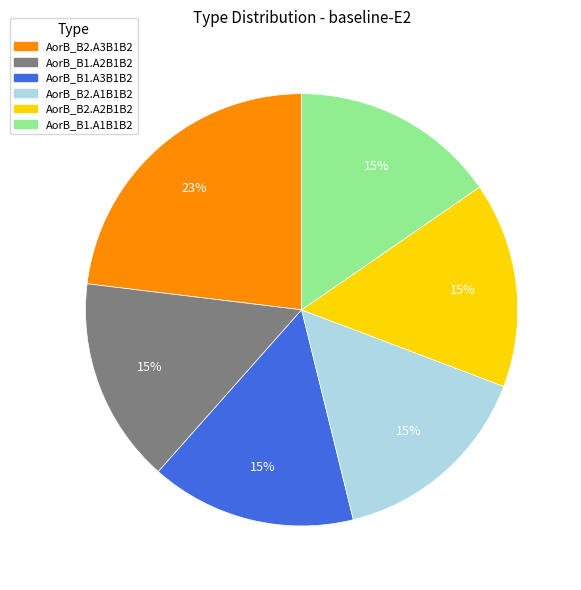

Do AorB_B2.A3B1B2 and AorB_B1.A1B1B2 together represent more than half of the pie?

No